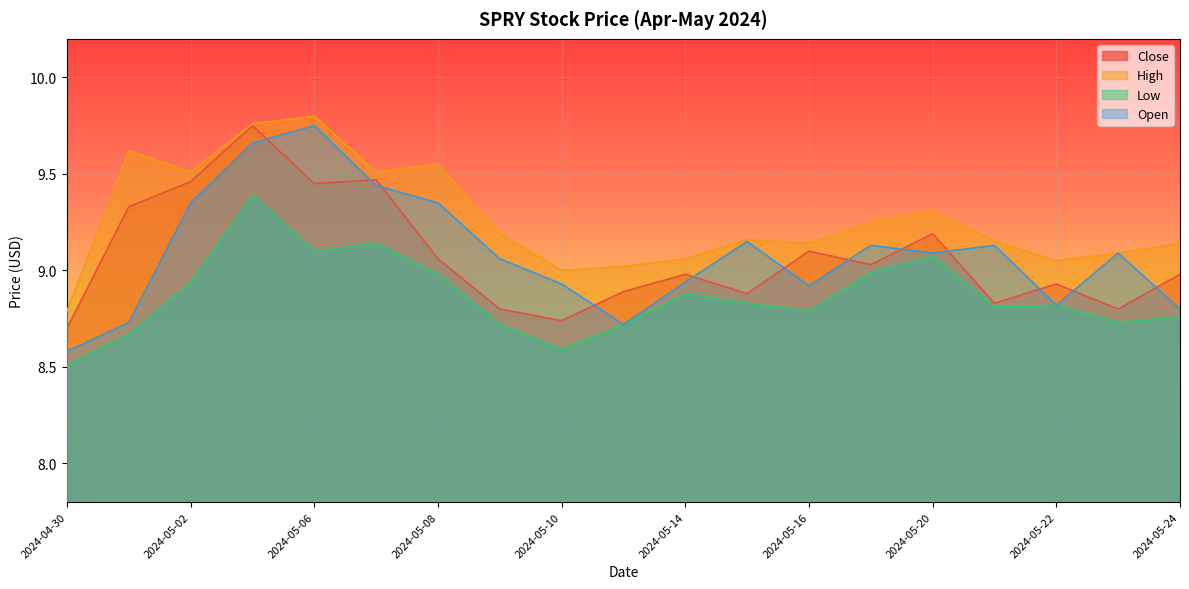

What is the difference between the highest and lowest values at 2024-05-08?

0.6